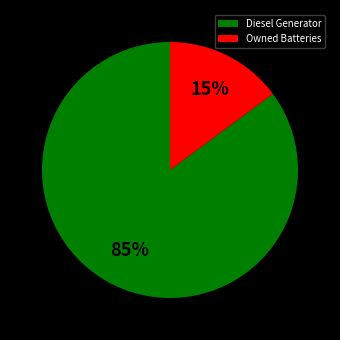

Which category has the smallest portion of the pie?

Owned Batteries